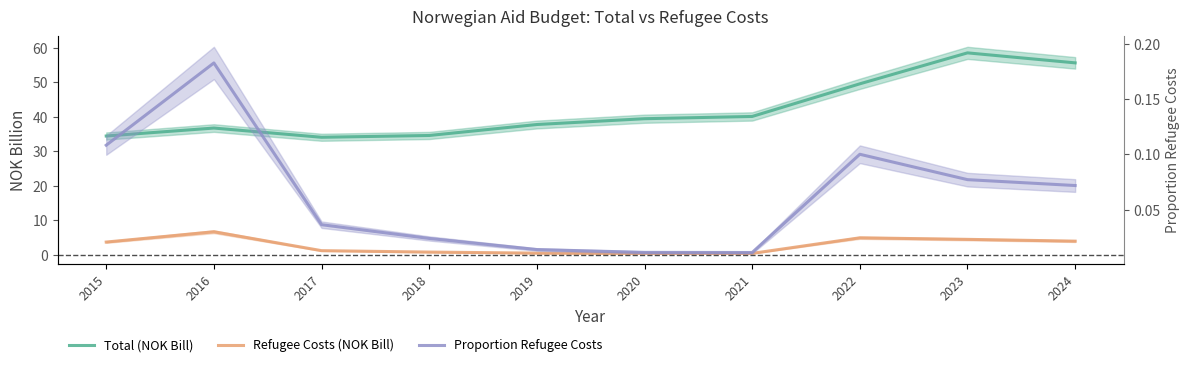

What is the difference between the maximum and minimum values in the prop_refugeecosts series?

0.2